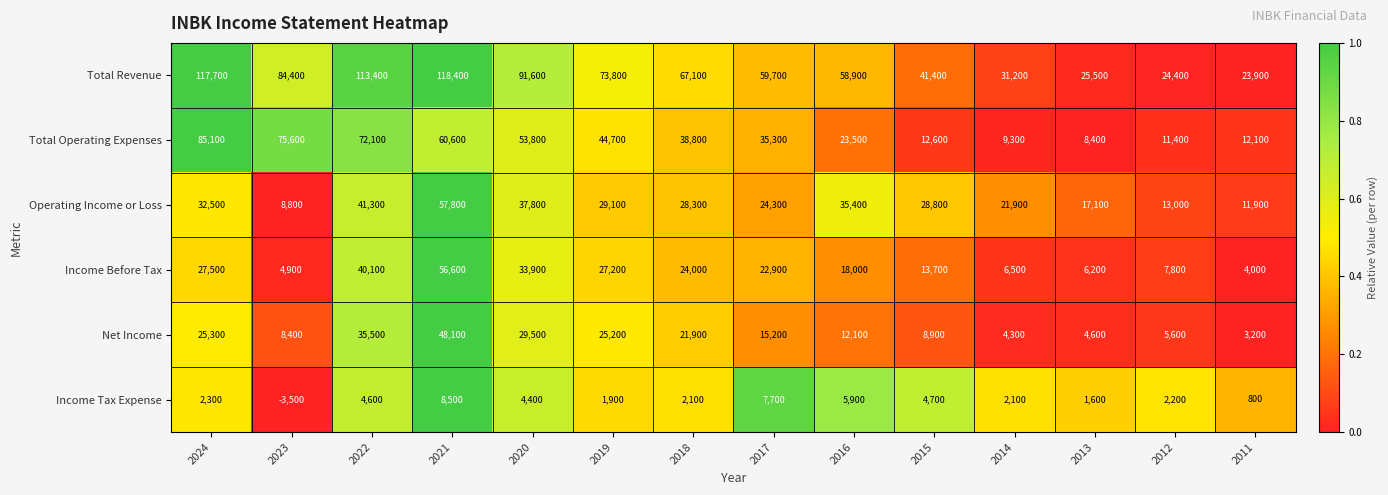

At how many categories does at least one series exceed 88095?

4